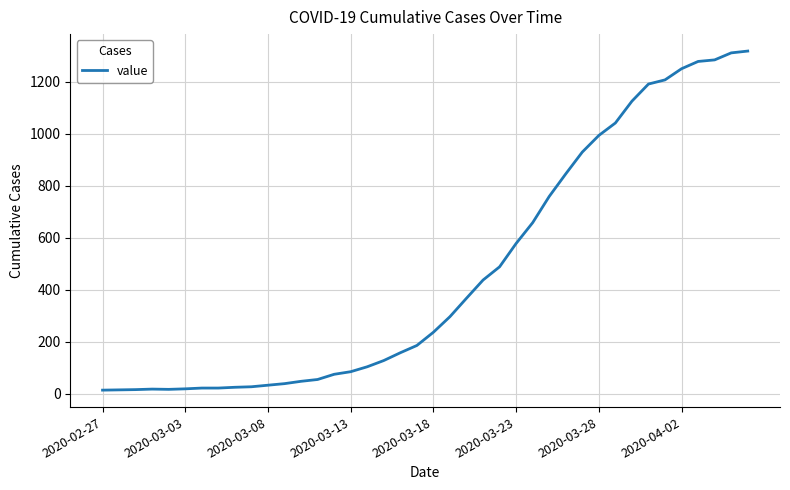

What is the greatest value displayed?

1319